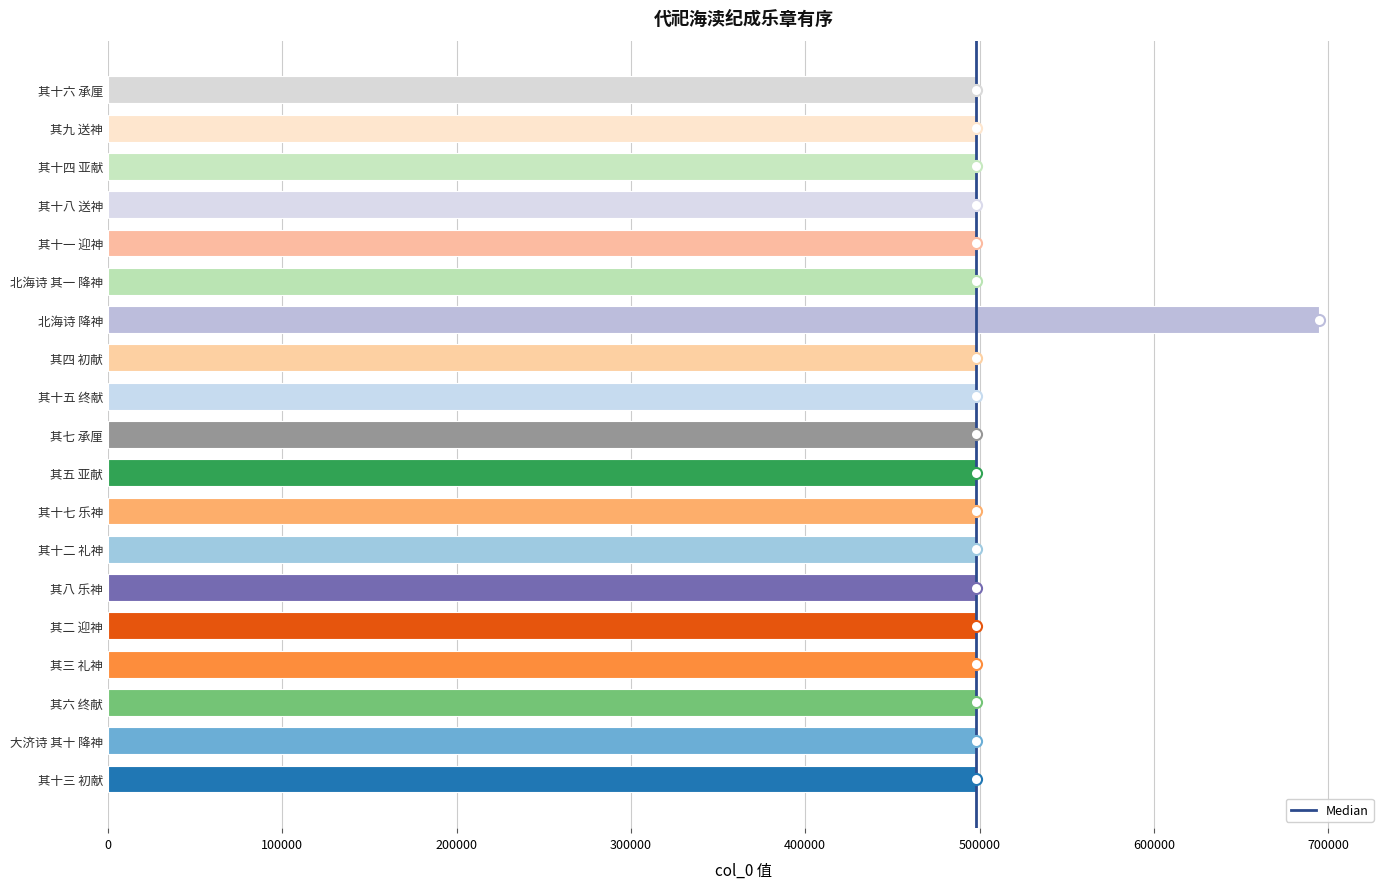

True or false: the data shows 792433 at 其十八 送神.

False